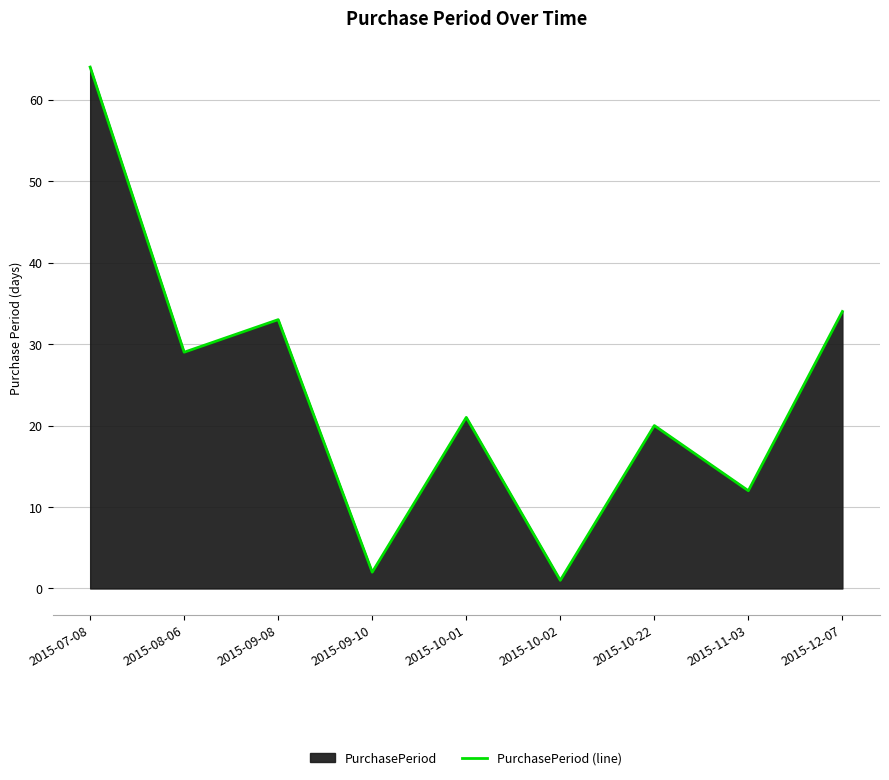

What is the difference between the values at 2015-08-06 and 2015-09-08?

4